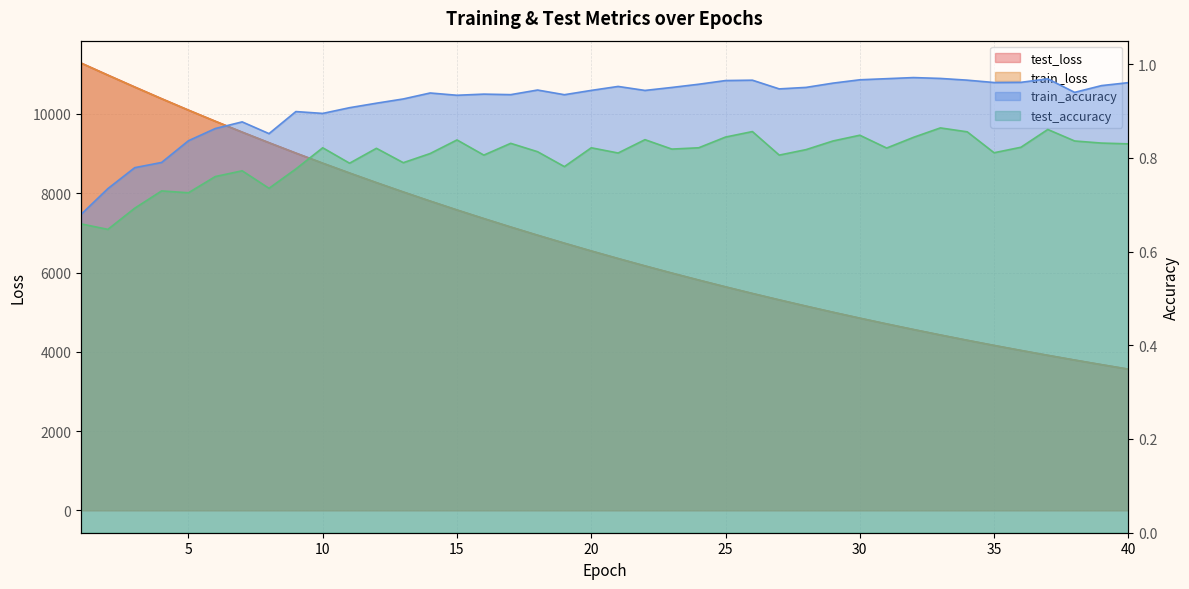

What is the value of the train_accuracy point at the 2nd from the left?

0.7